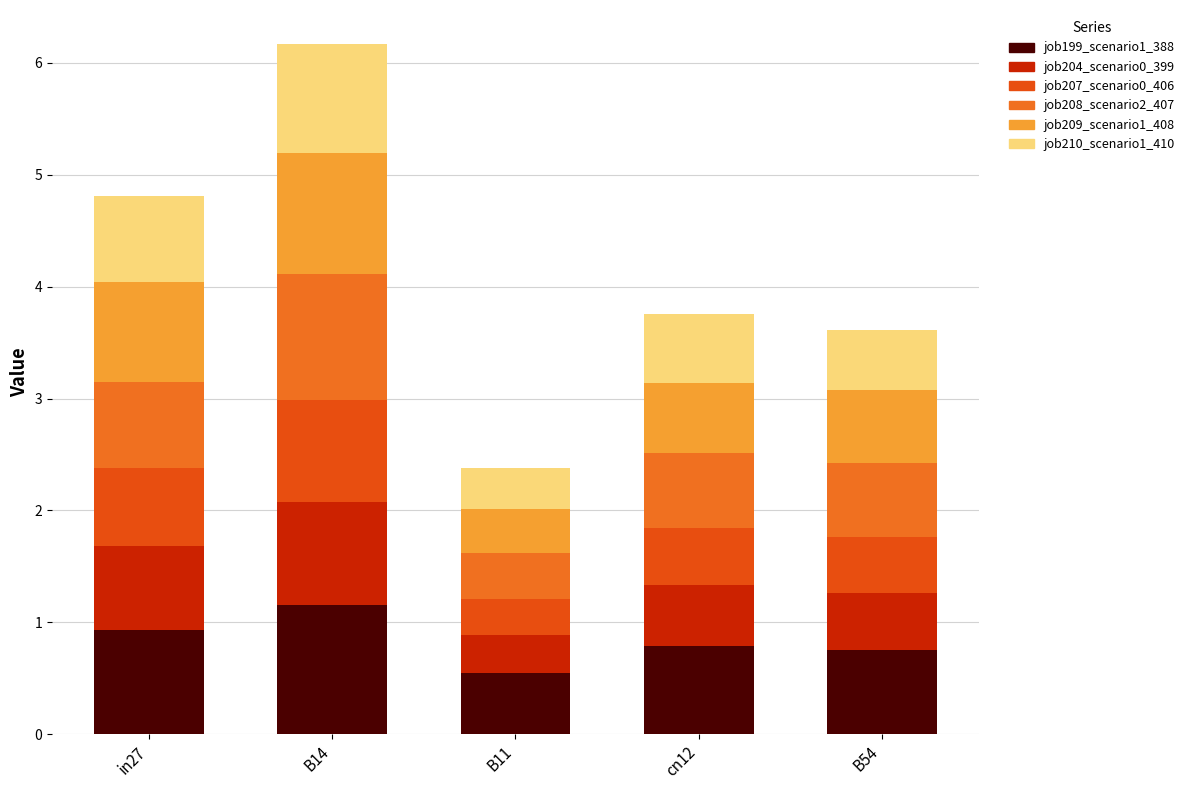

Are the bars horizontal?

No